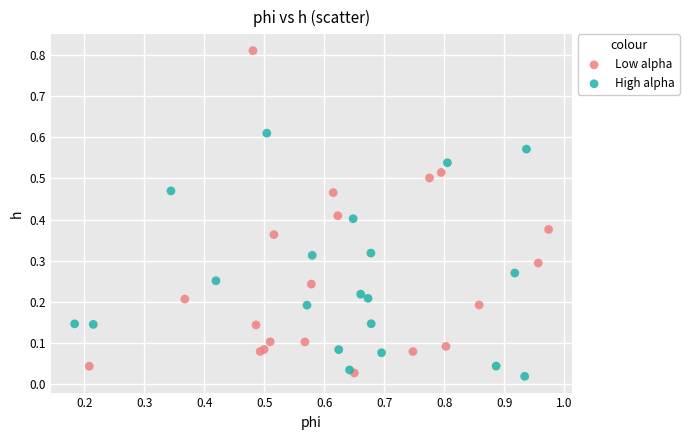

What are all the series names shown in the legend?

Low alpha, High alpha